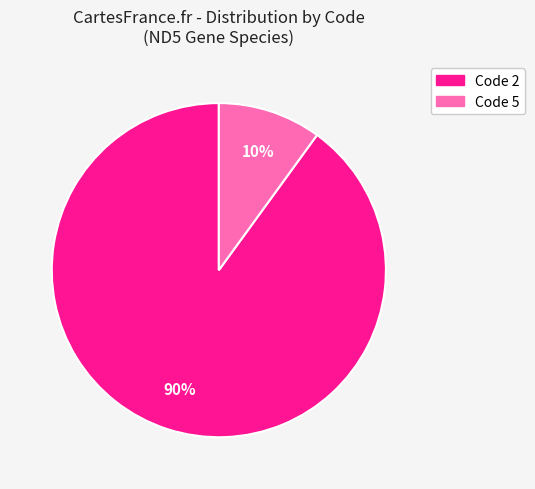

How many segments does this pie chart have?

2